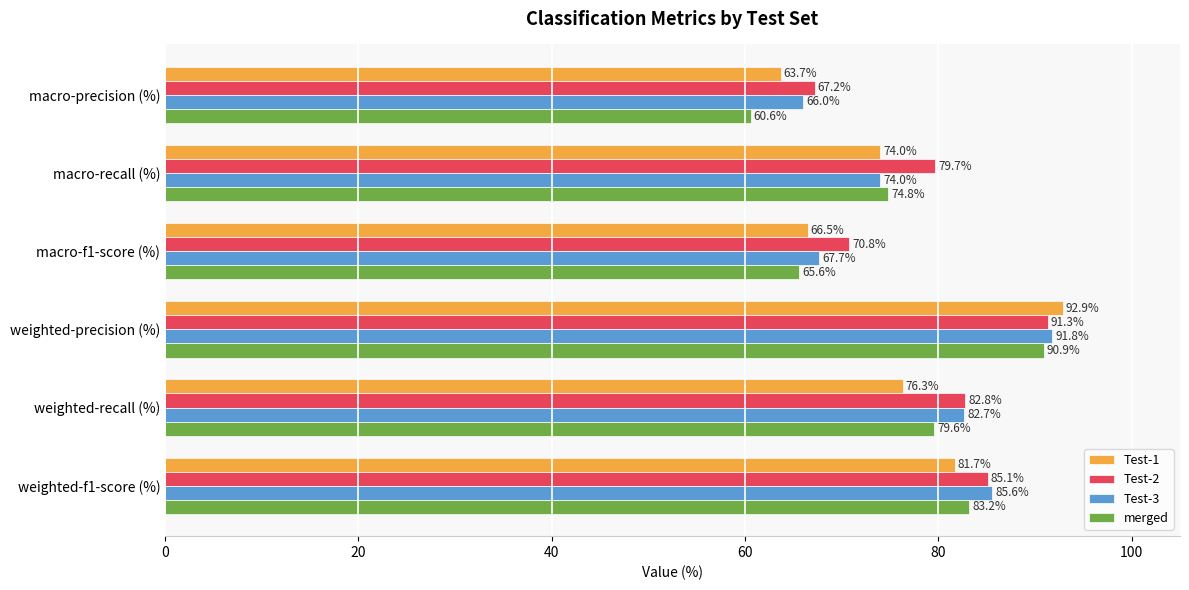

What is the approximate value of Test-2 at weighted-precision (%)?

91.3